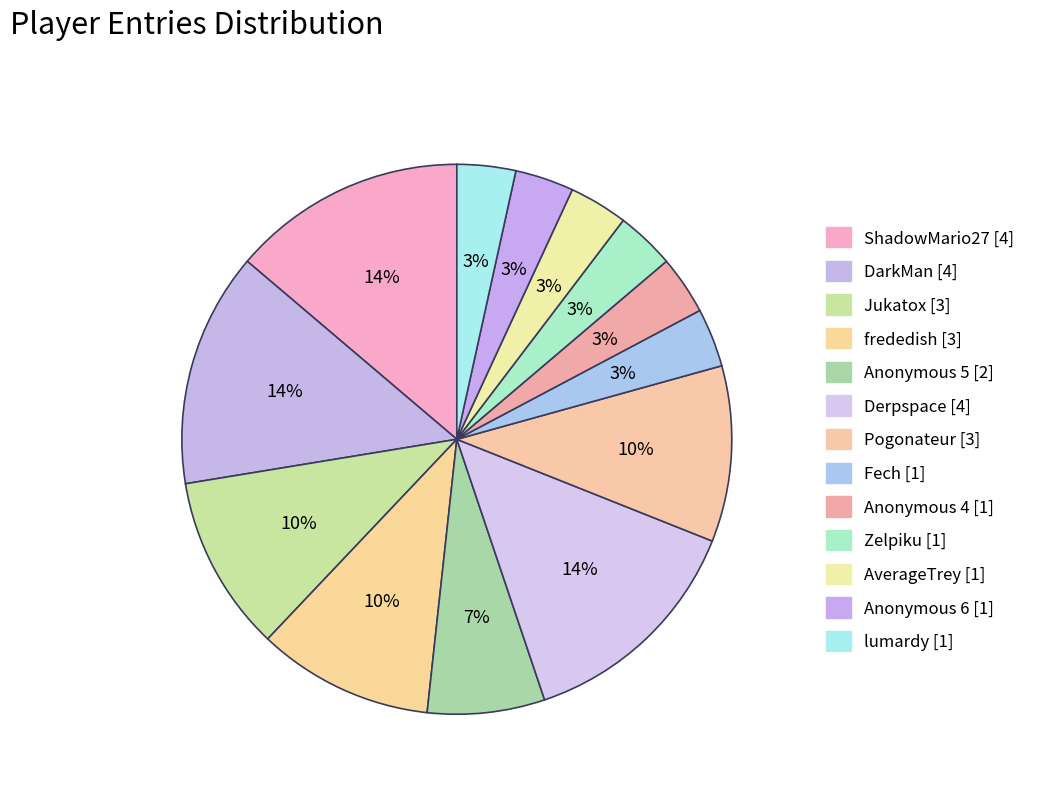

Rank the categories by value from lowest to highest.

Fech, Anonymous 4, Zelpiku, AverageTrey, Anonymous 6, lumardy, Anonymous 5, Jukatox, frededish, Pogonateur, ShadowMario27, DarkMan, Derpspace